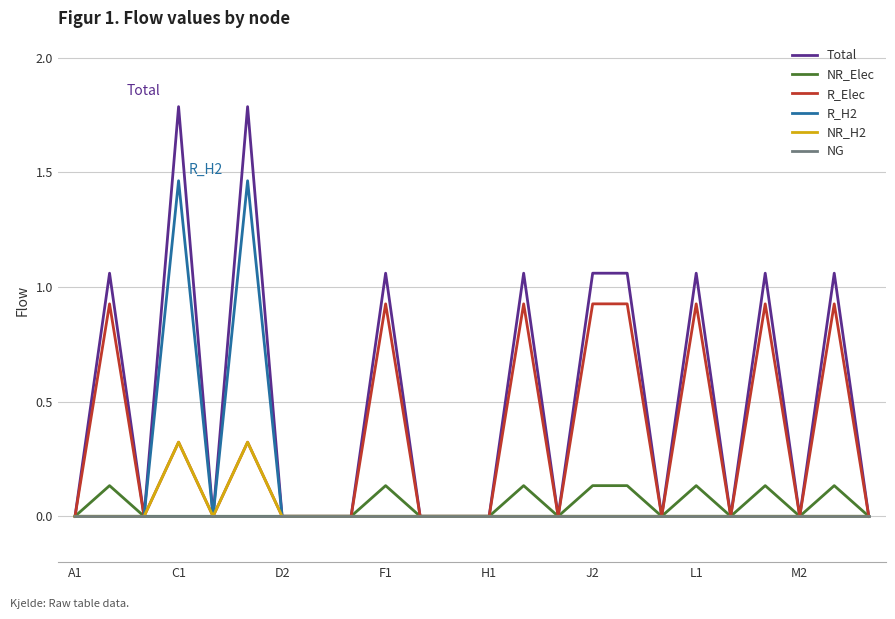

Which series has the largest total across all categories?

Total